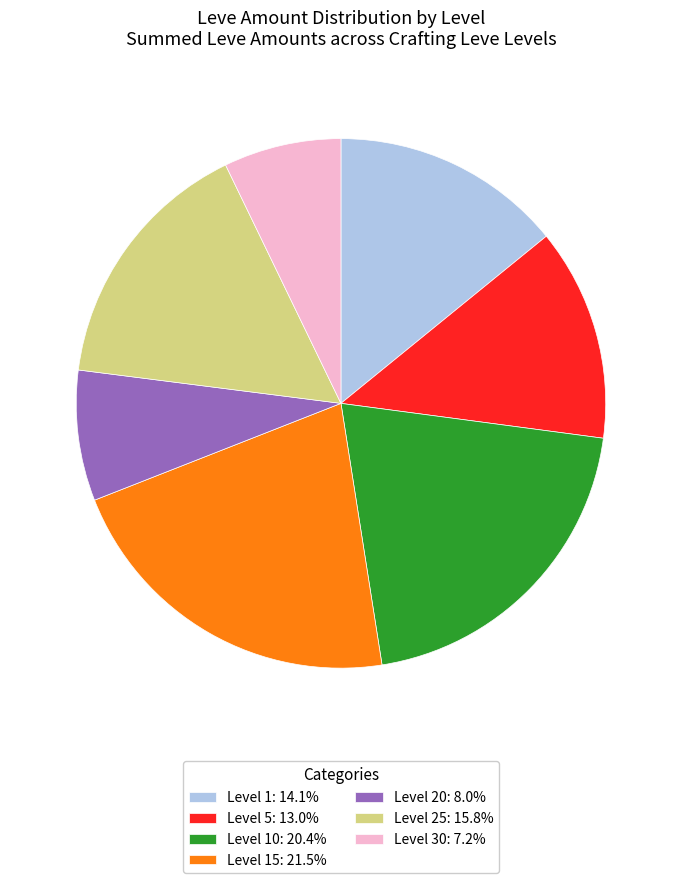

Is there any slice that represents more than half of the pie?

No